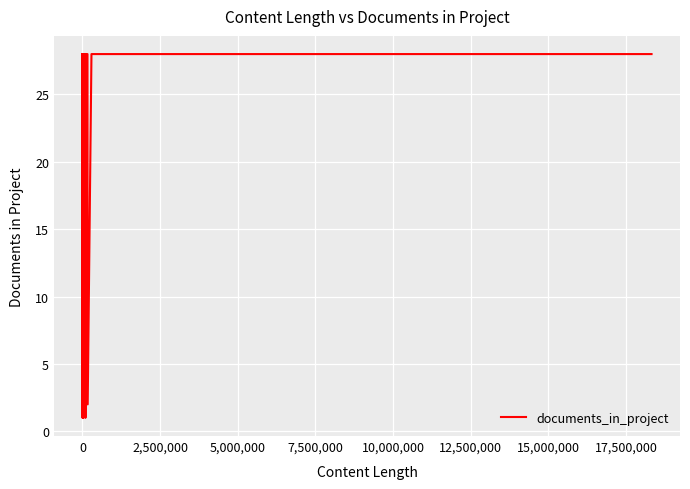

Which label corresponds to the largest value in the chart?

2,500,000